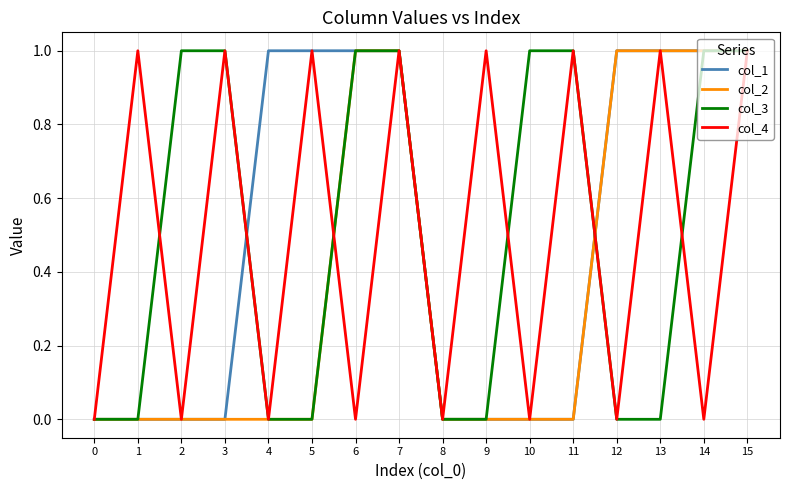

Is the value of col_1 at 7 greater than the value of col_4 at 0?

Yes